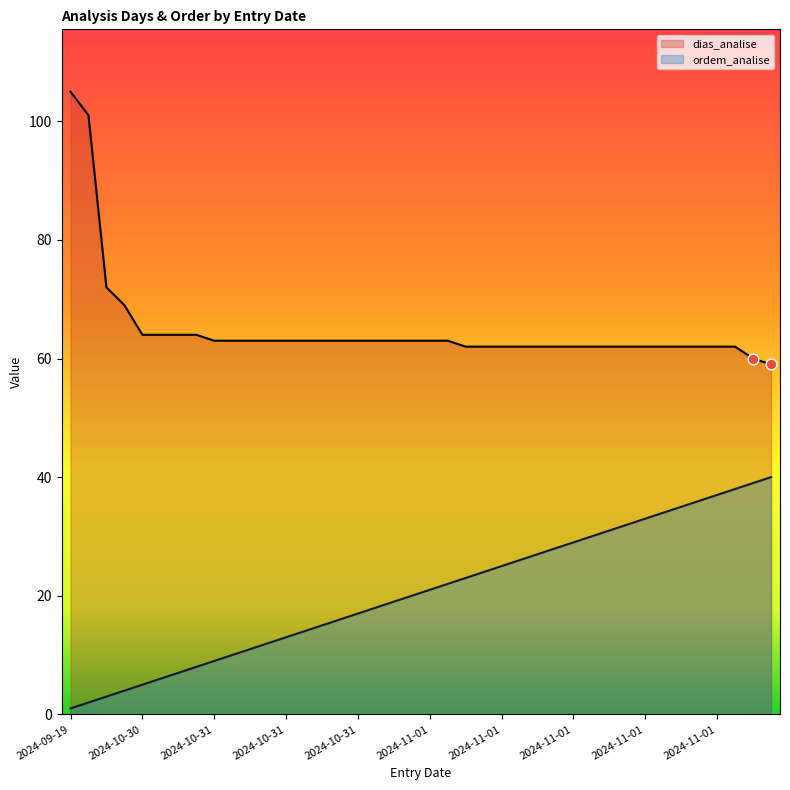

At how many categories does at least one series exceed 69?

3